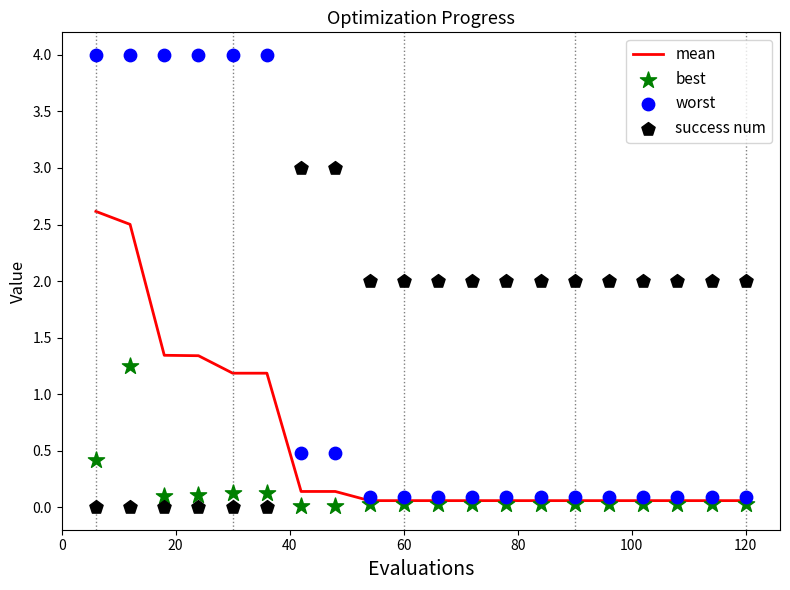

Which series contains the highest Y value?

worst